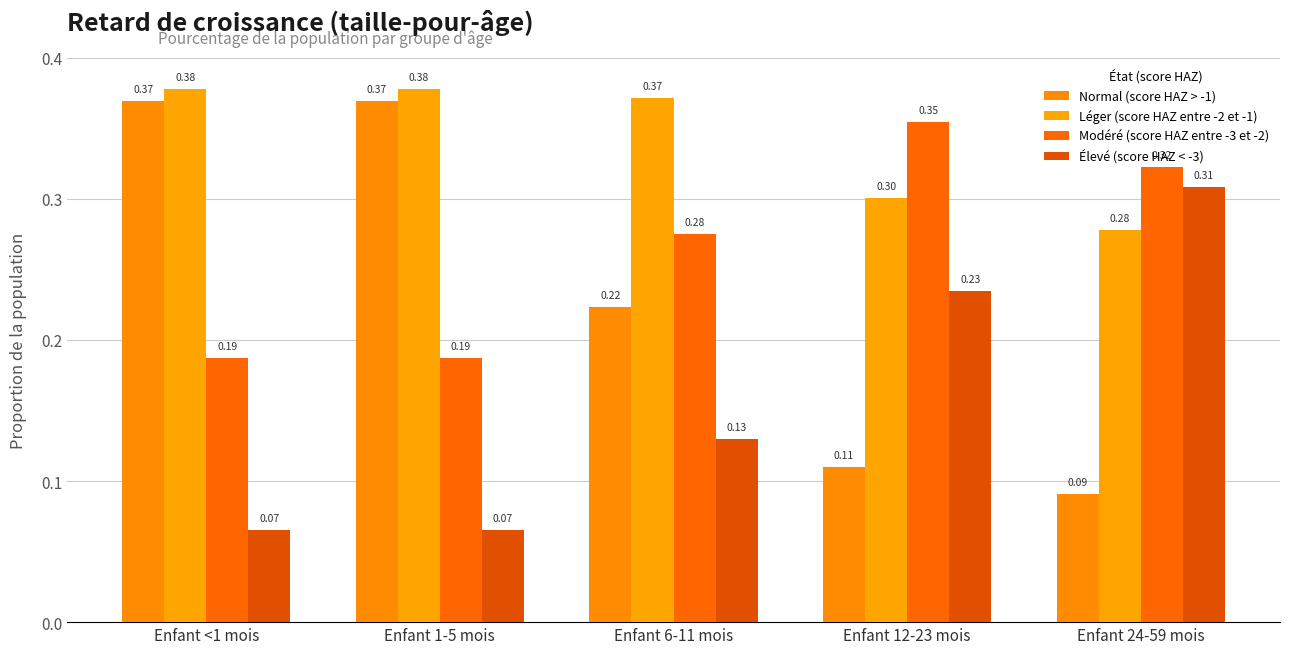

Reading left to right, list all the values displayed in this chart.

Normal (score HAZ > -1): Enfant <1 mois=0.4	Enfant 1-5 mois=0.4	Enfant 6-11 mois=0.2	Enfant 12-23 mois=0.1	Enfant 24-59 mois=0.1
Léger (score HAZ entre -2 et -1): Enfant <1 mois=0.4	Enfant 1-5 mois=0.4	Enfant 6-11 mois=0.4	Enfant 12-23 mois=0.3	Enfant 24-59 mois=0.3
Modéré (score HAZ entre -3 et -2): Enfant <1 mois=0.2	Enfant 1-5 mois=0.2	Enfant 6-11 mois=0.3	Enfant 12-23 mois=0.4	Enfant 24-59 mois=0.3
Élevé (score HAZ < -3): Enfant <1 mois=0.1	Enfant 1-5 mois=0.1	Enfant 6-11 mois=0.1	Enfant 12-23 mois=0.2	Enfant 24-59 mois=0.3